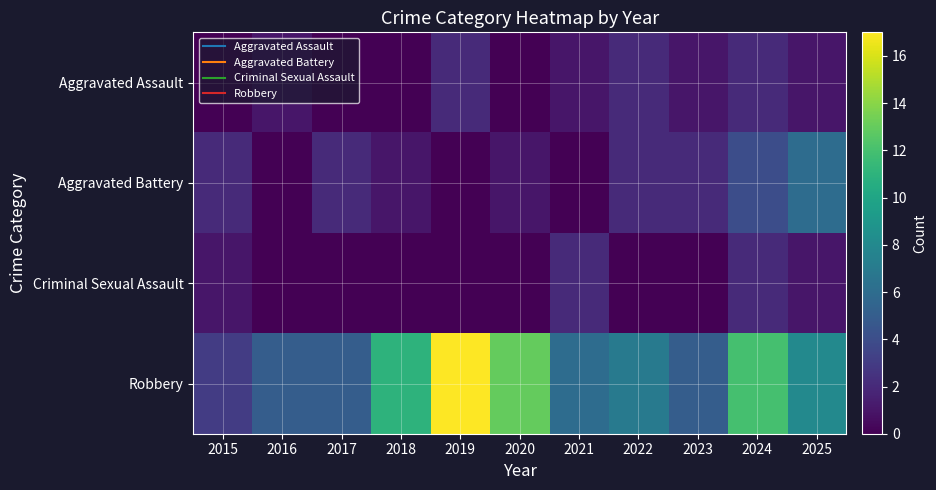

What is the total value across all series at 2018?

12